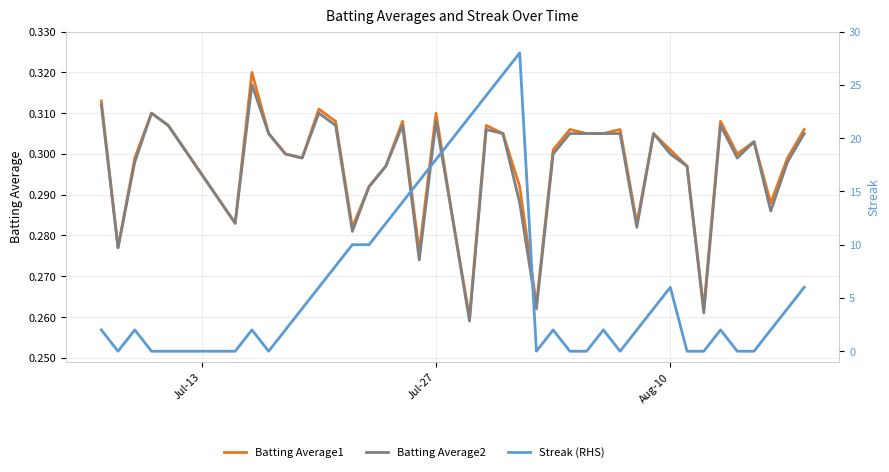

What is the difference between the second highest and minimum values in the Streak (RHS) series?

26.0